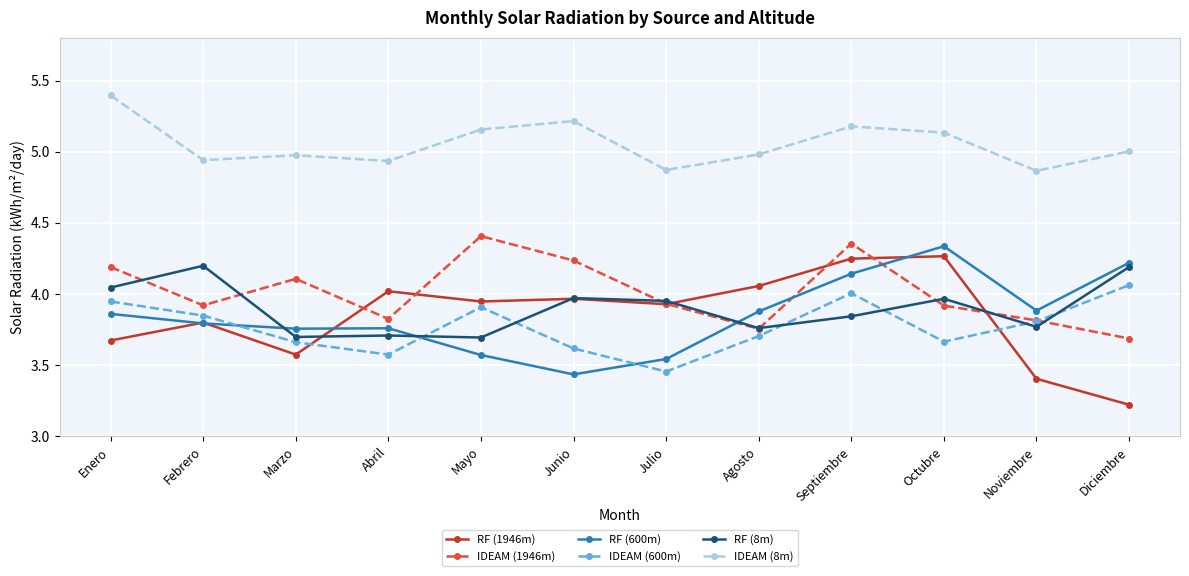

True or false: IDEAM (600m) and IDEAM (8m) intersect in this chart.

False